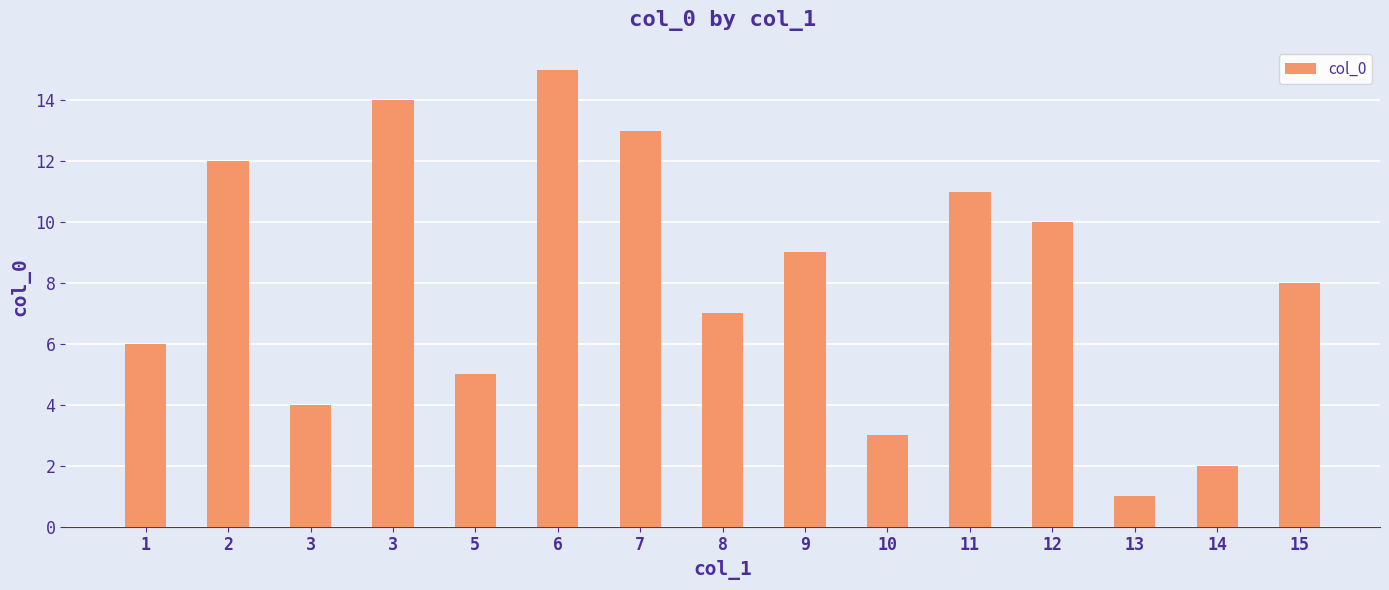

Count the number of data series in this chart.

1